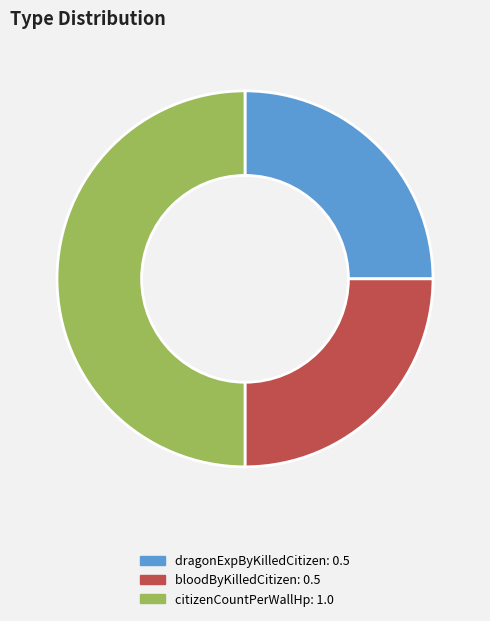

Count the number of slices in the pie.

3